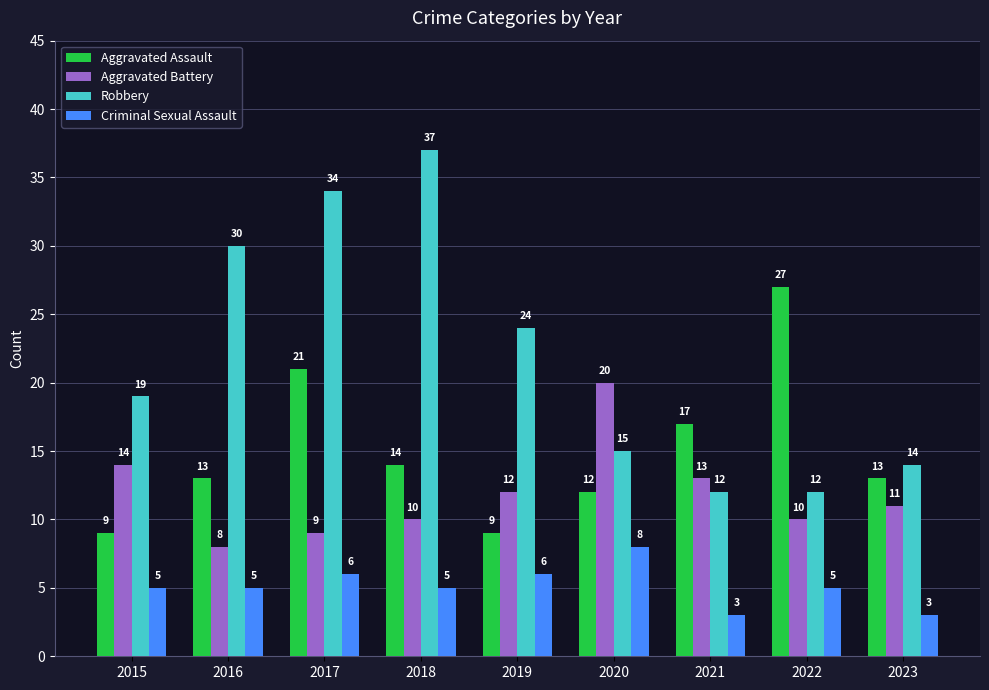

How many data points does each series have?

9